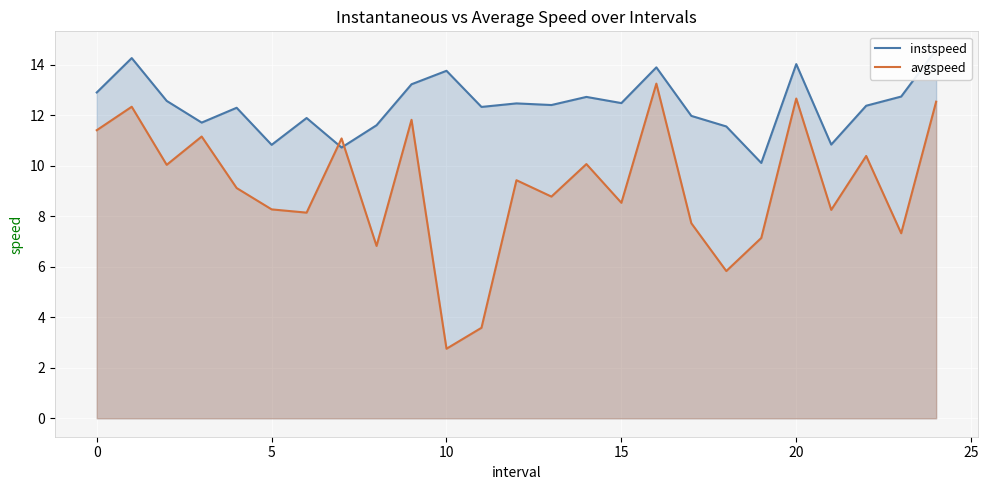

What is the highest value of the avgspeed series?

13.3